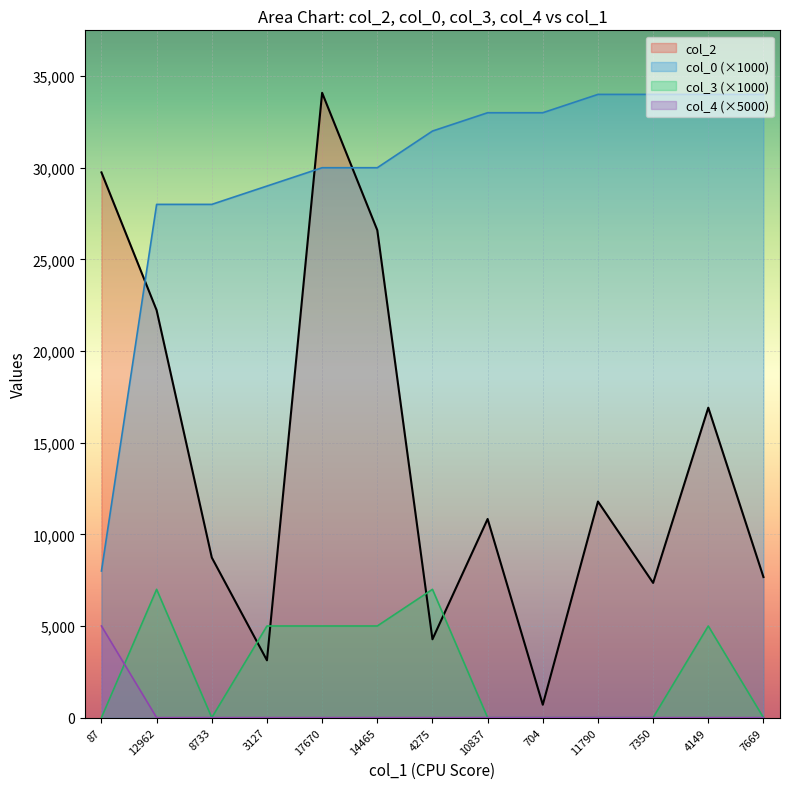

What is the label of the 4th point from the left?

3127